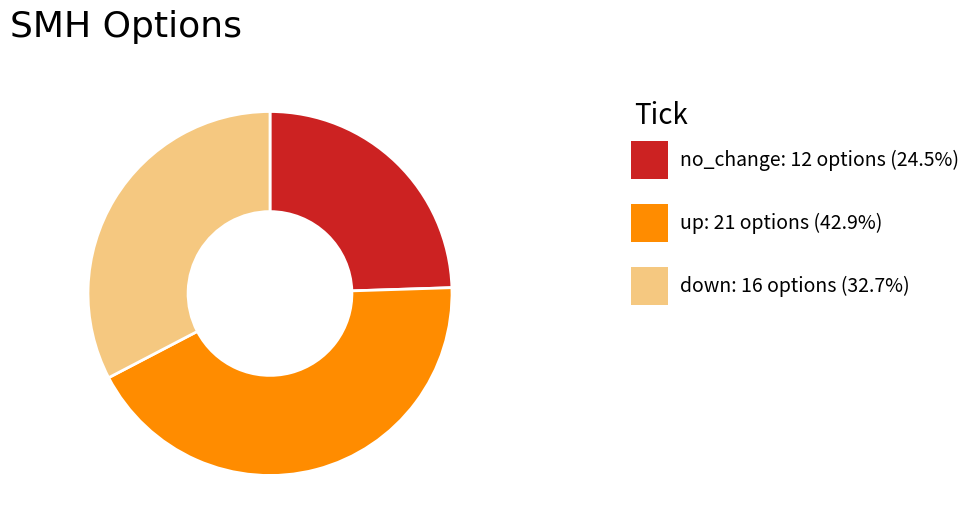

Count the number of slices in the pie.

3